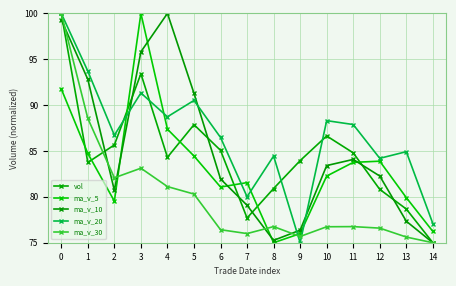

The value of vol at 5 is 87.9. True or false?

True